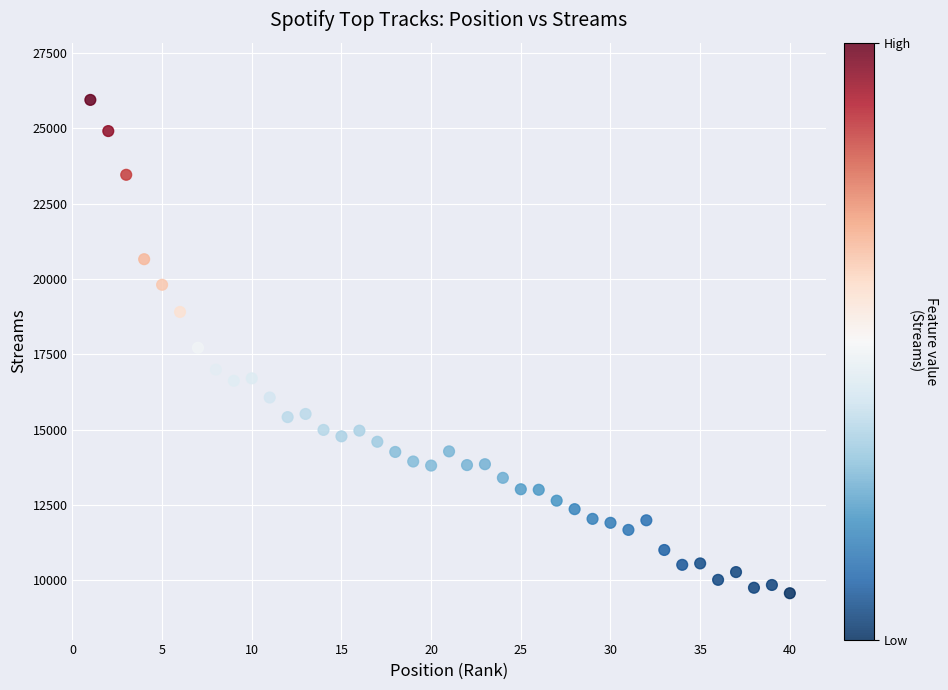

What is the range of Y values (max minus min)?

16382.0